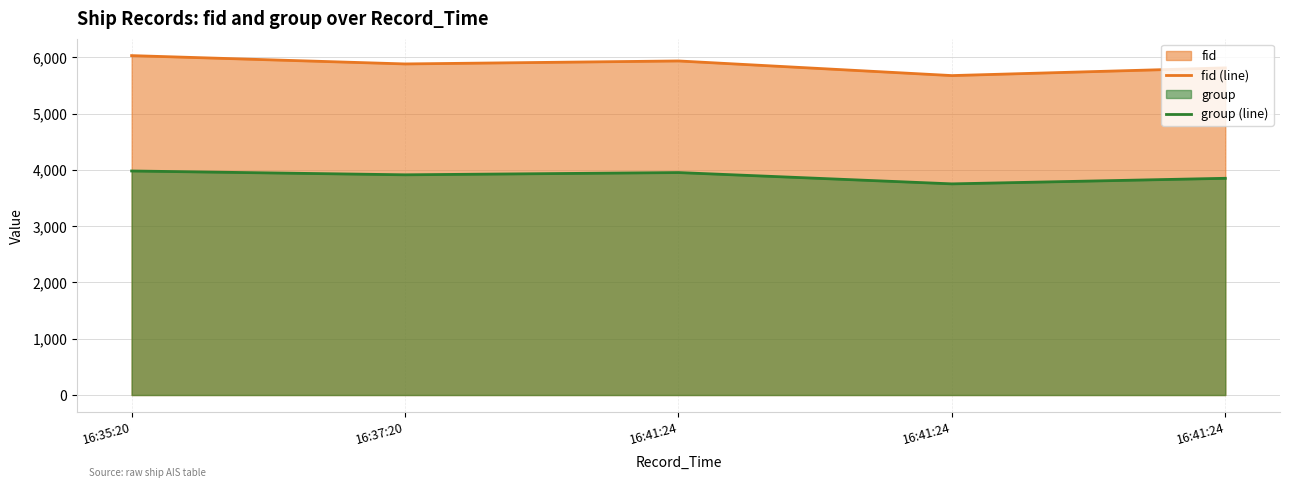

What is the difference between the highest and lowest values at 16:41:24?

1983